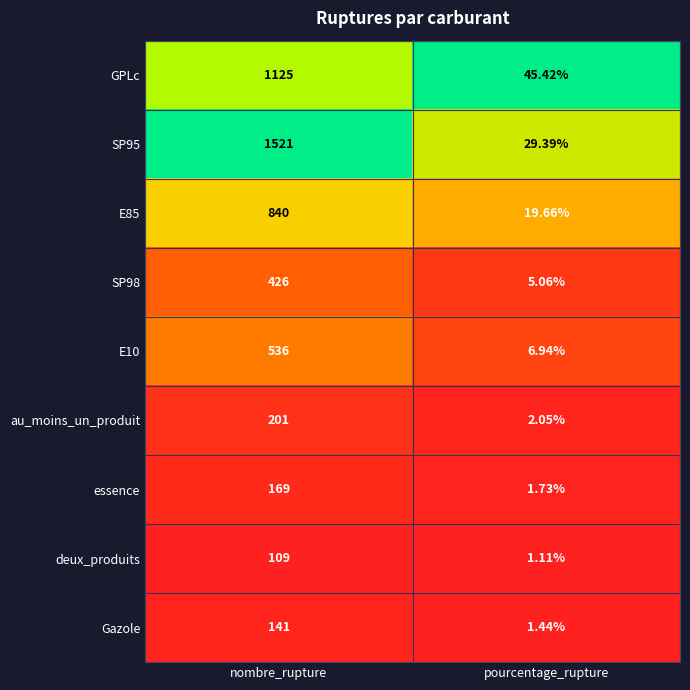

At which category is the sum across all series the highest?

nombre_rupture